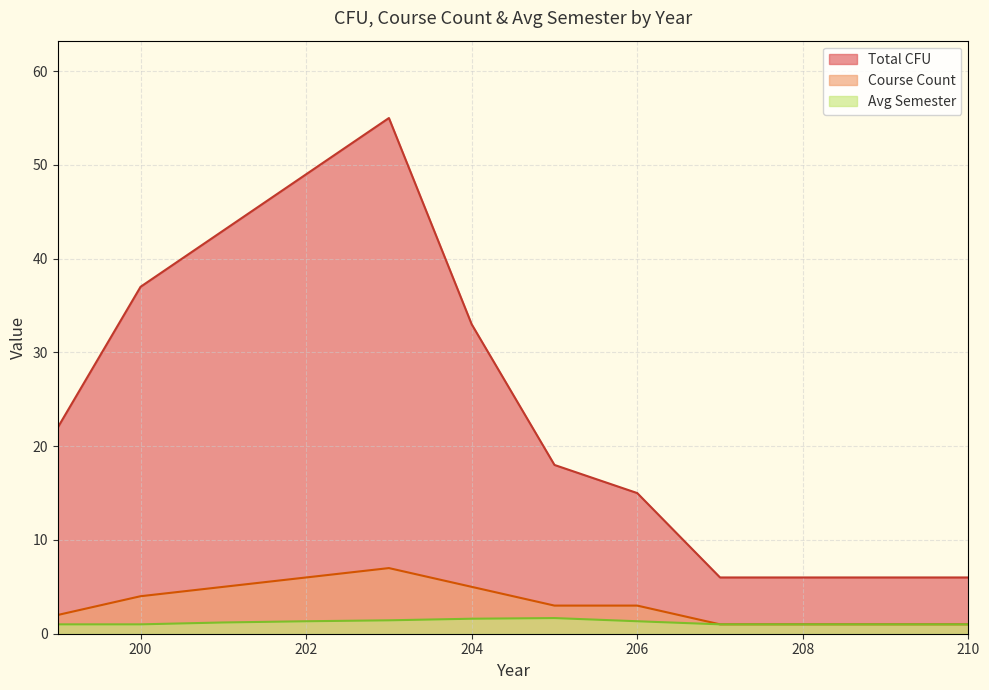

Between 202 and 200, which is larger?

202